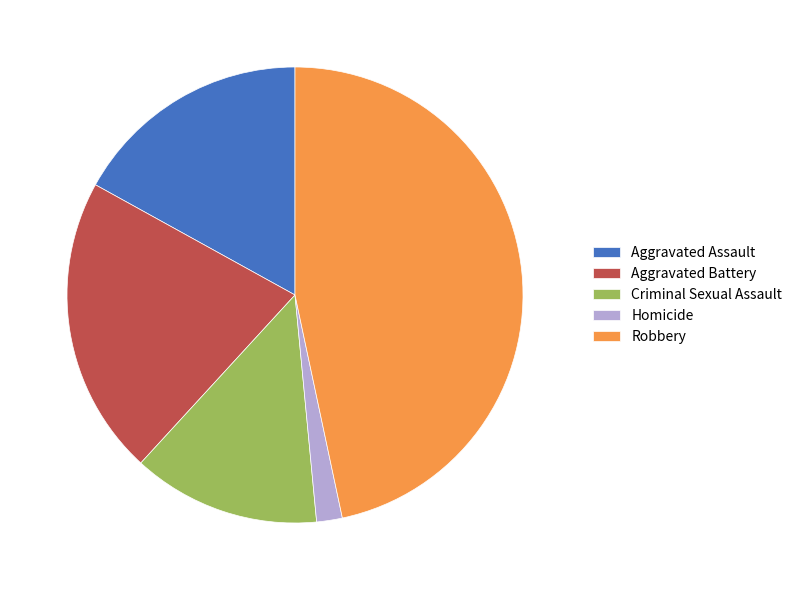

The Robbery slice represents 39% of the pie. True or false?

False